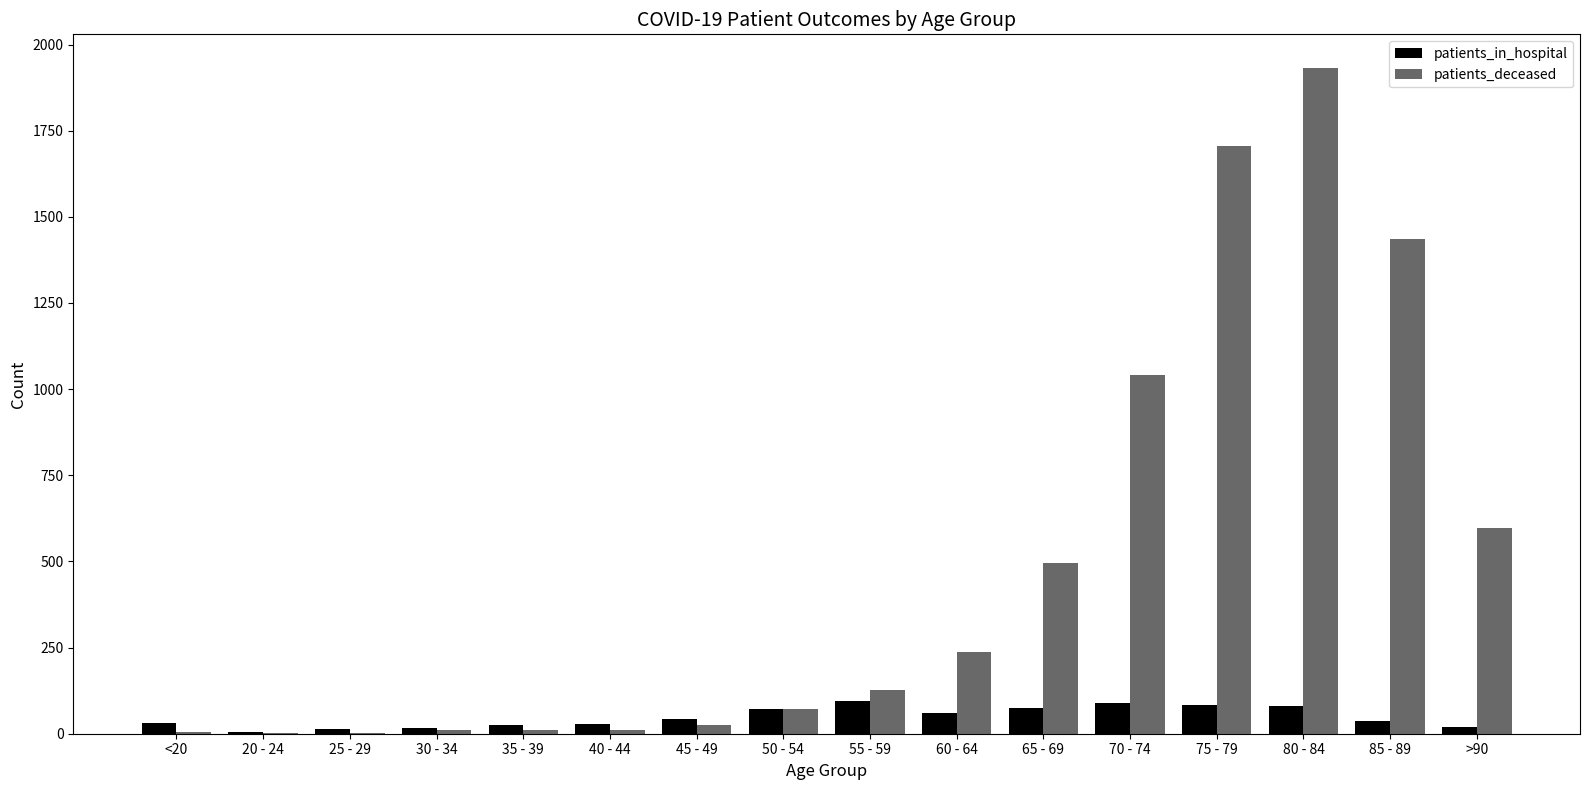

The patients_in_hospital series shows 44 at 45 - 49. True or false?

True